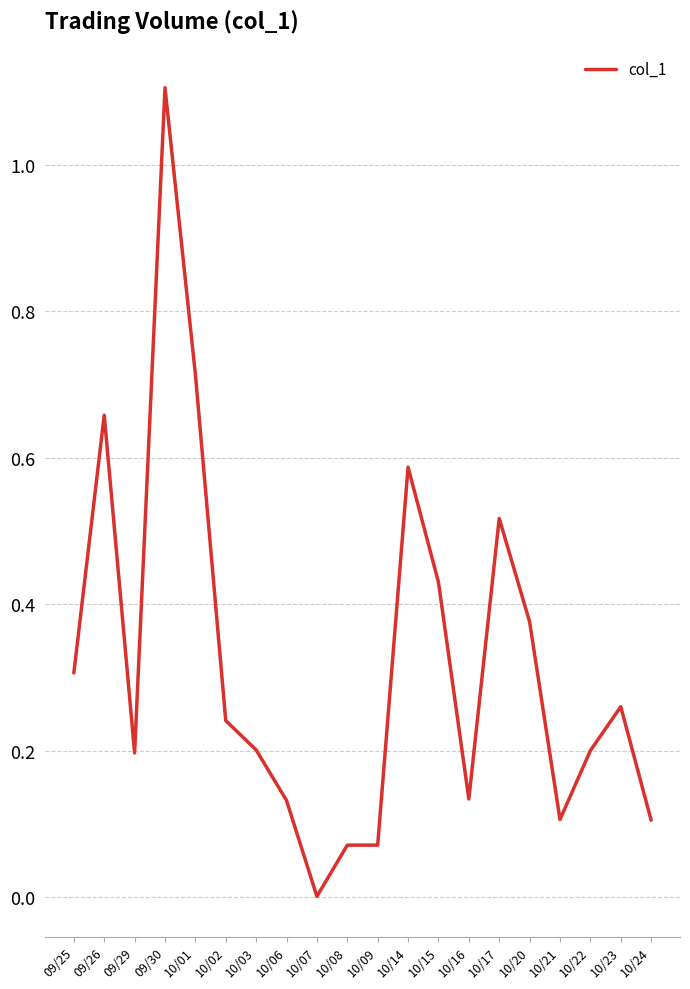

What is the change in value from 10/08 to 10/23?

+0.2